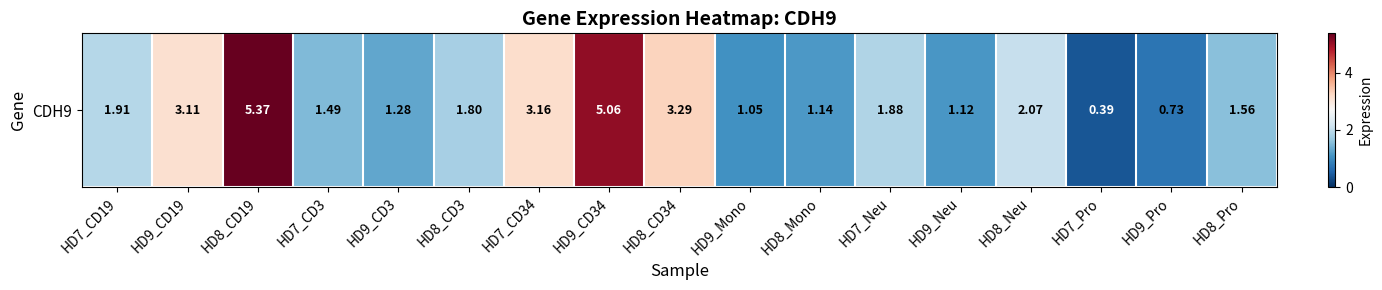

How many values exceed 1?

15